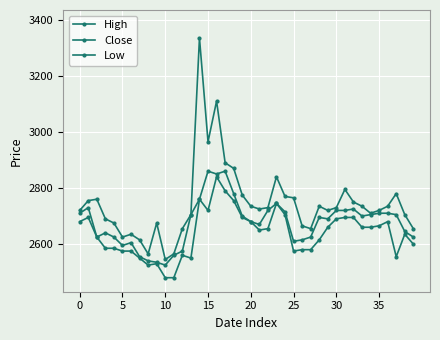

Which series has the largest total across all categories?

High